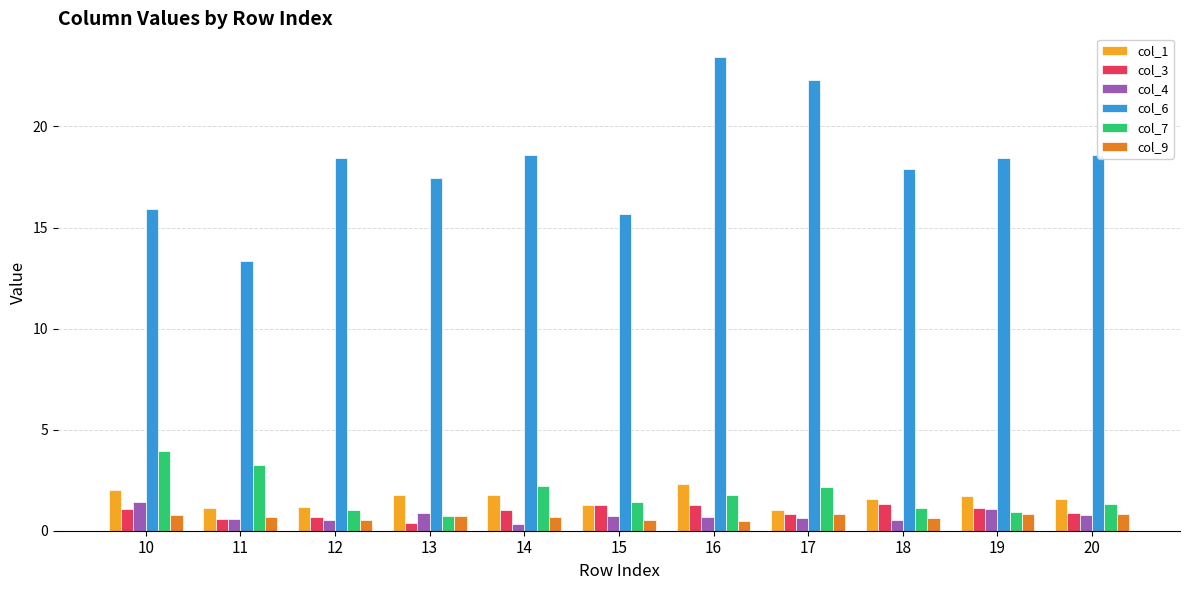

What is the difference between the col_7 values at 16 and 10?

2.2